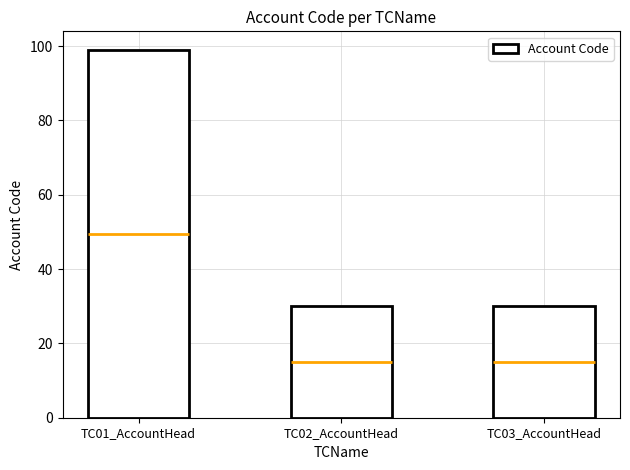

What is the label of the 3rd bar from the right?

TC01_AccountHead